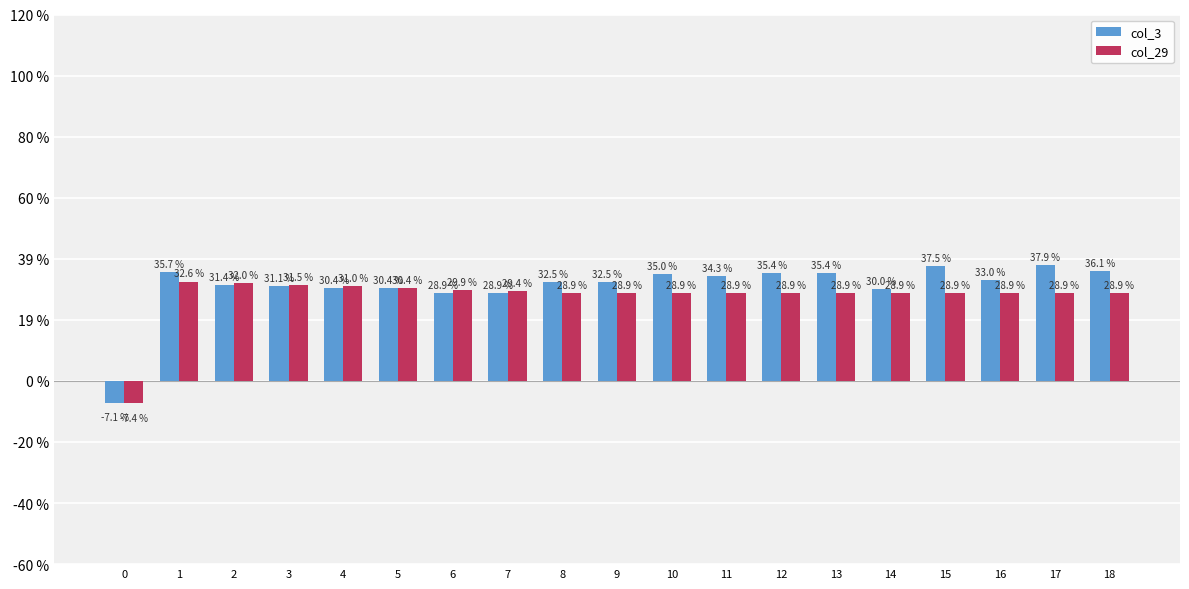

Is the value of col_29 at 1 greater than the value of col_3 at 15?

No